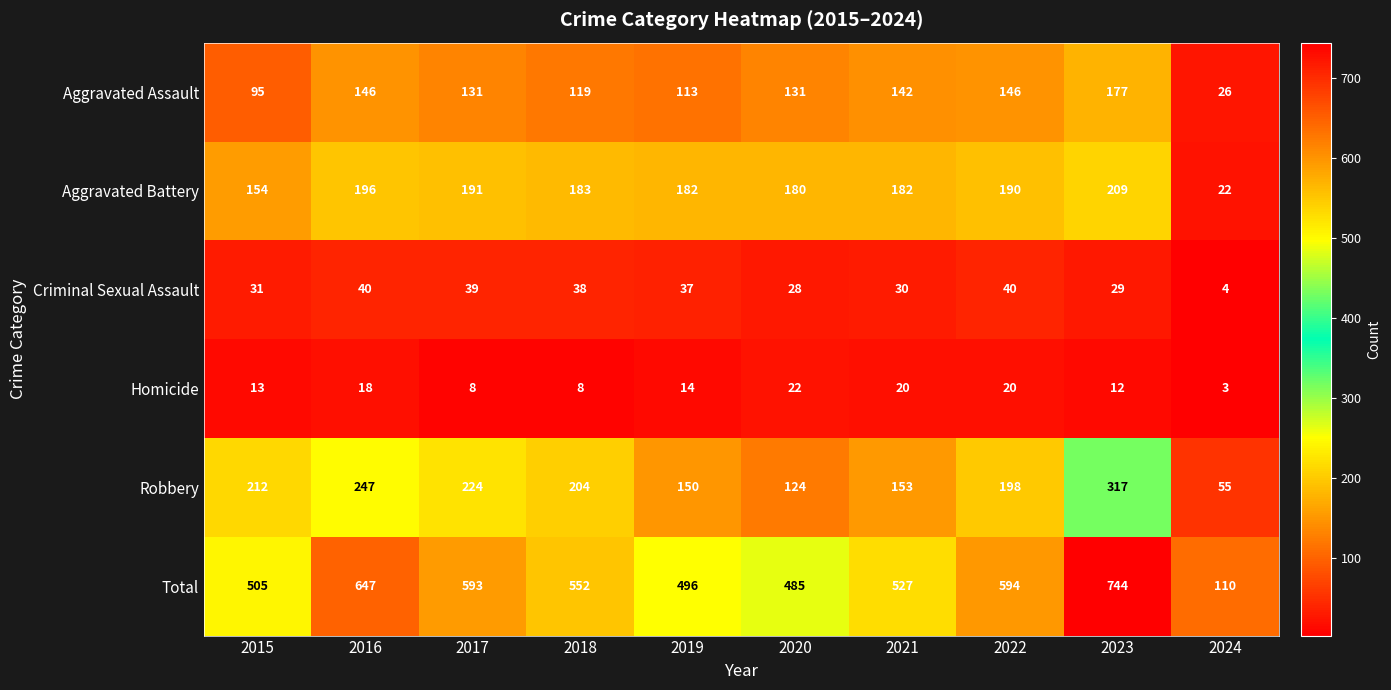

Which series has the widest spread of values?

Total